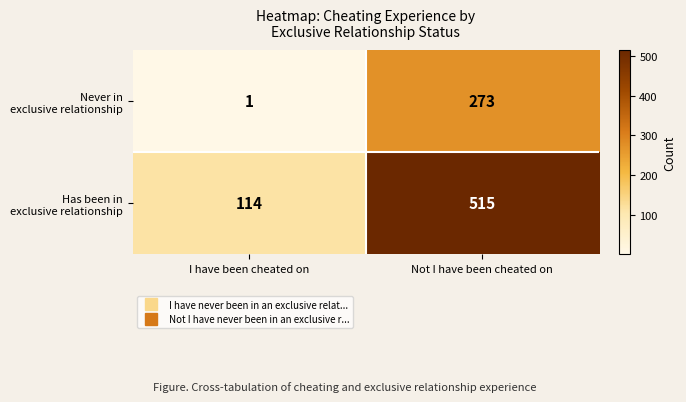

What is the spread (max minus min) of values at I have been cheated on?

113